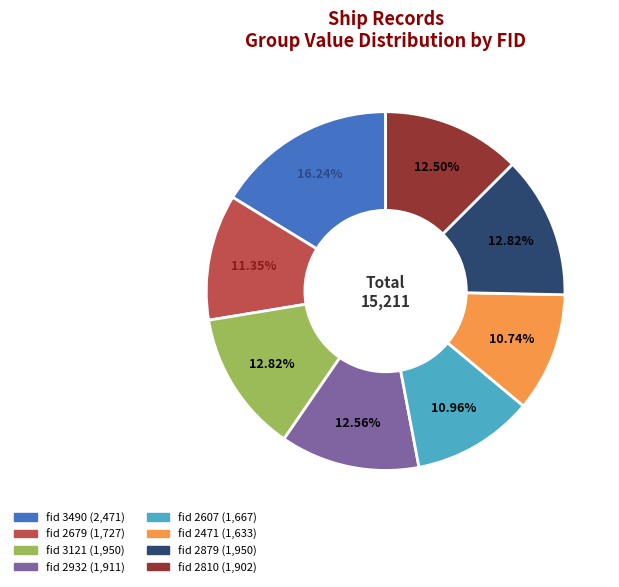

To the nearest percent, what is the difference between the largest and smallest slice percentages?

6%